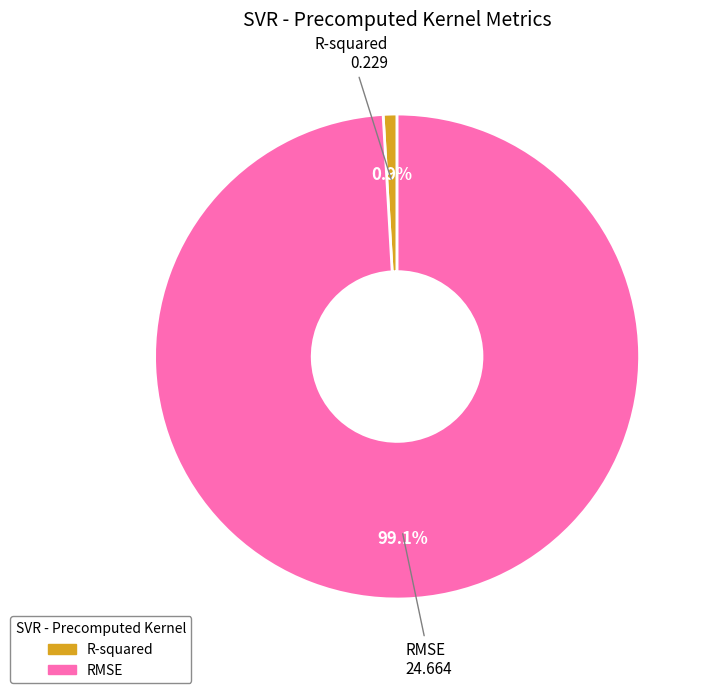

Does R-squared represent more than half of the total?

No